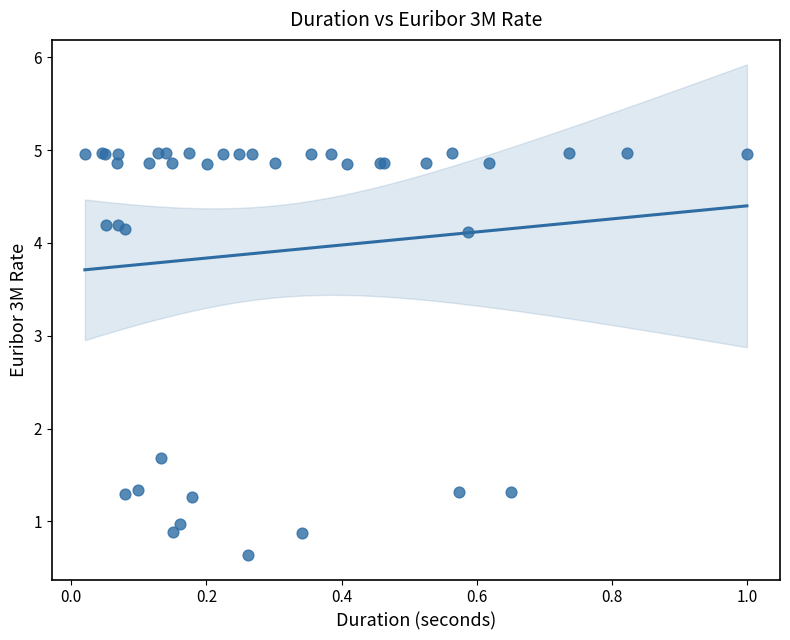

What Y value in the scatter plot is closest to 2?

1.7